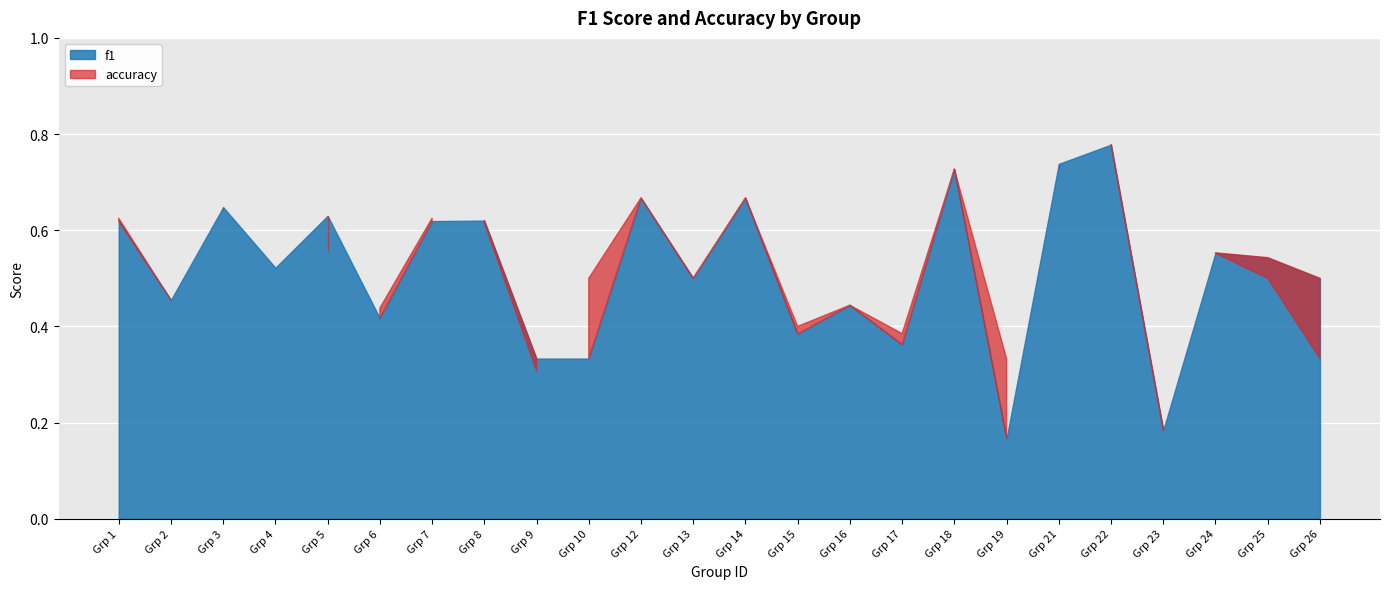

What is the maximum value for f1?

0.8